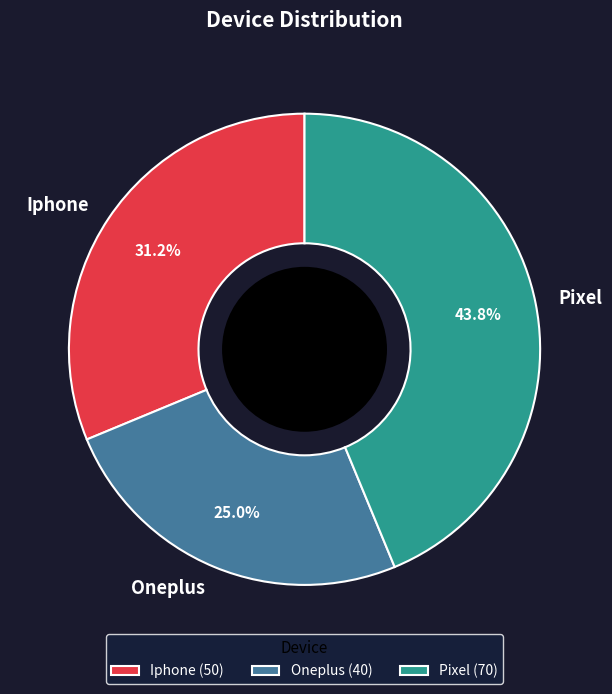

Does Oneplus represent more than half of the total?

No